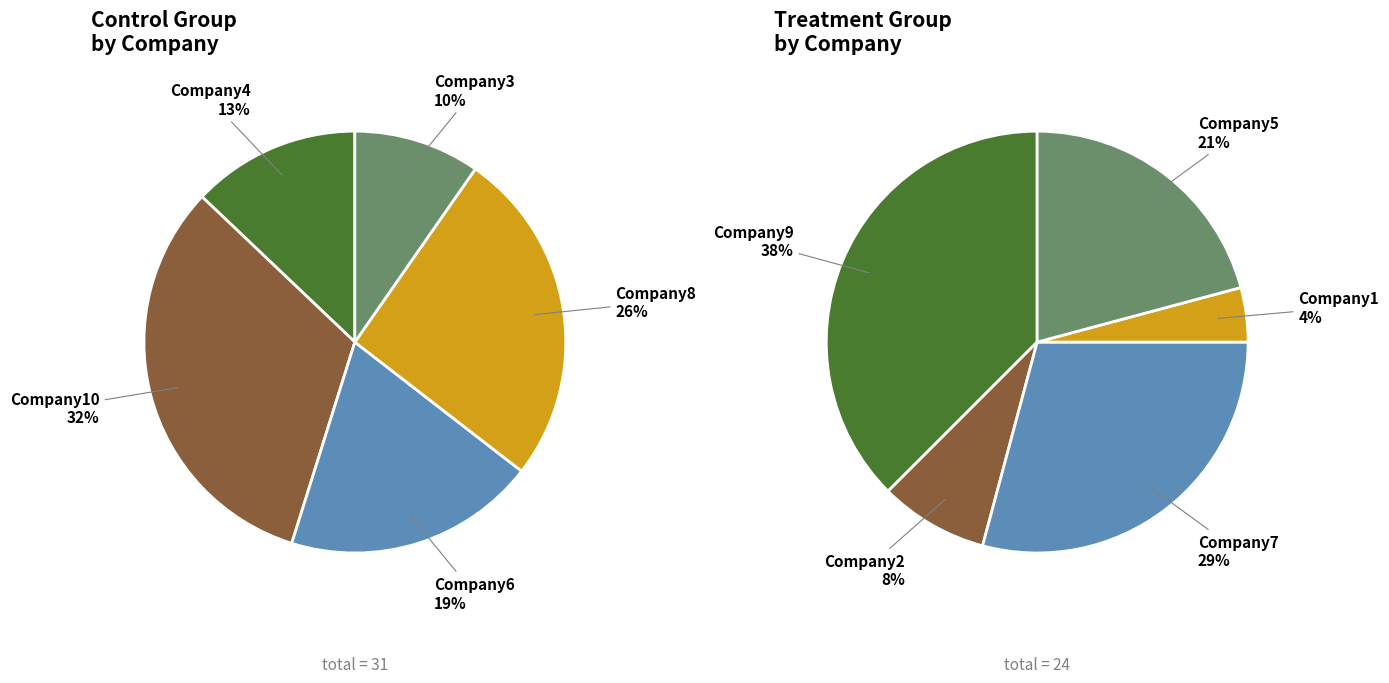

Which category has the smallest portion of the pie?

3